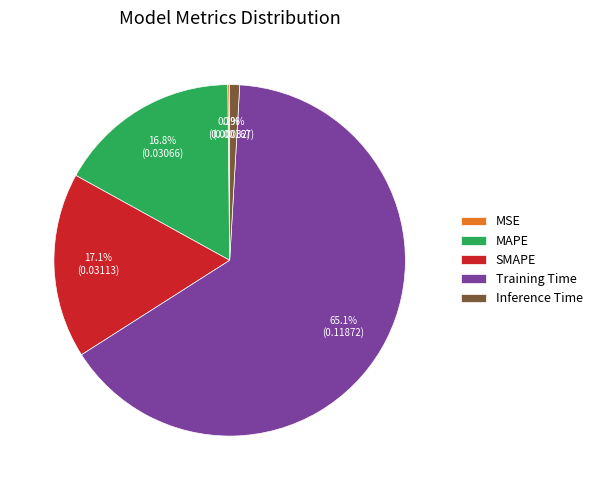

What is the majority slice?

Training Time